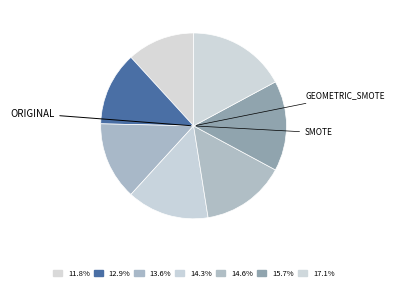

How many segments does this pie chart have?

7